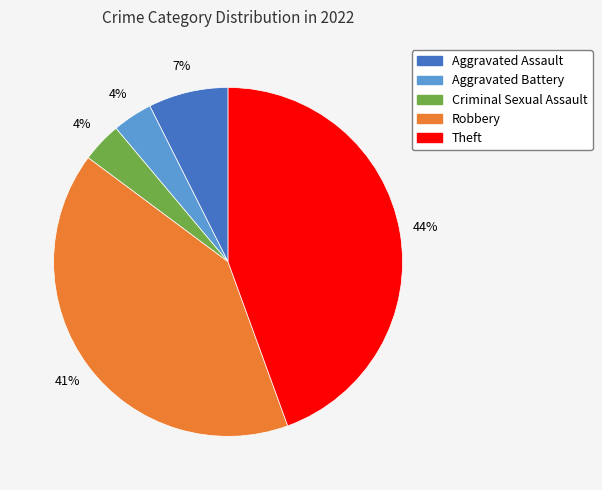

To the nearest percent, what portion does Robbery represent?

41%